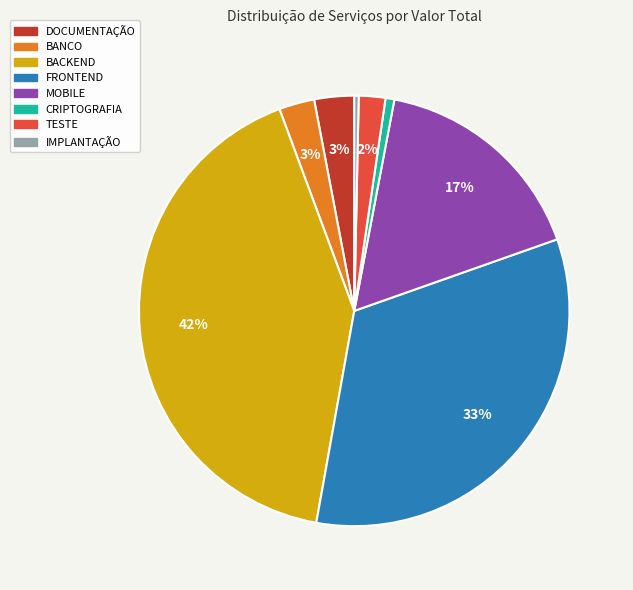

To the nearest percent, what is the combined percentage of IMPLANTAÇÃO and DOCUMENTAÇÃO?

3%